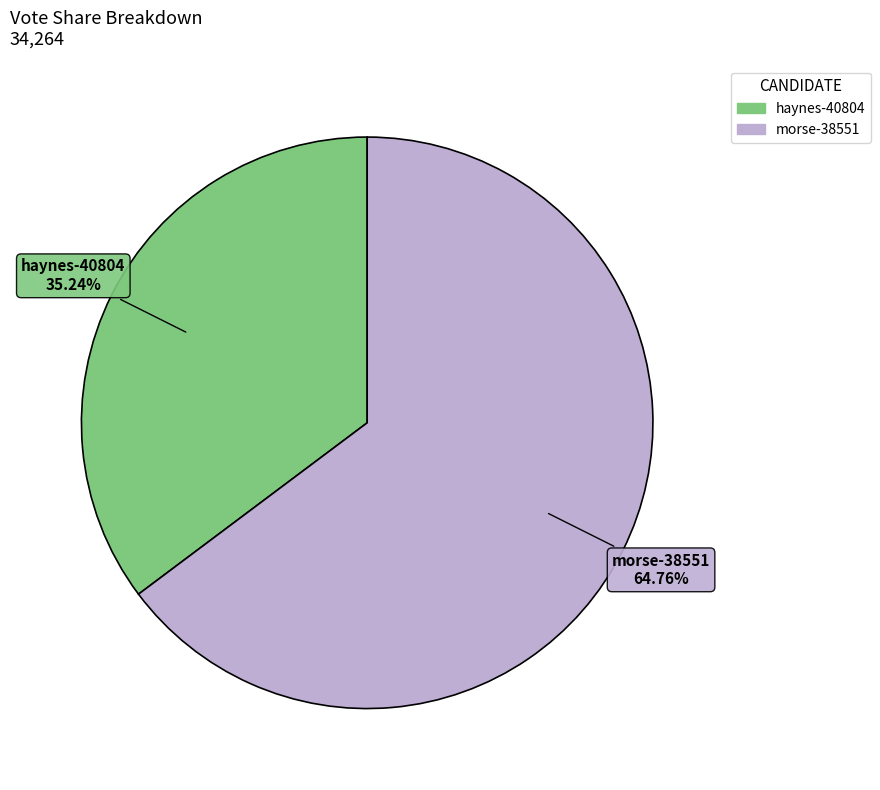

What is the ratio of the value at haynes-40804 to the value at morse-38551?

0.5